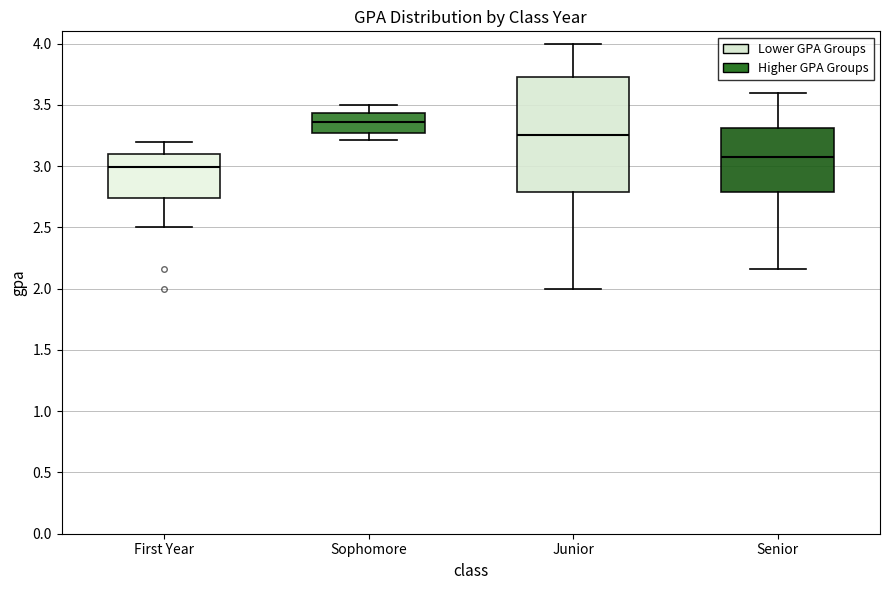

Which box has the highest median line?

Sophomore